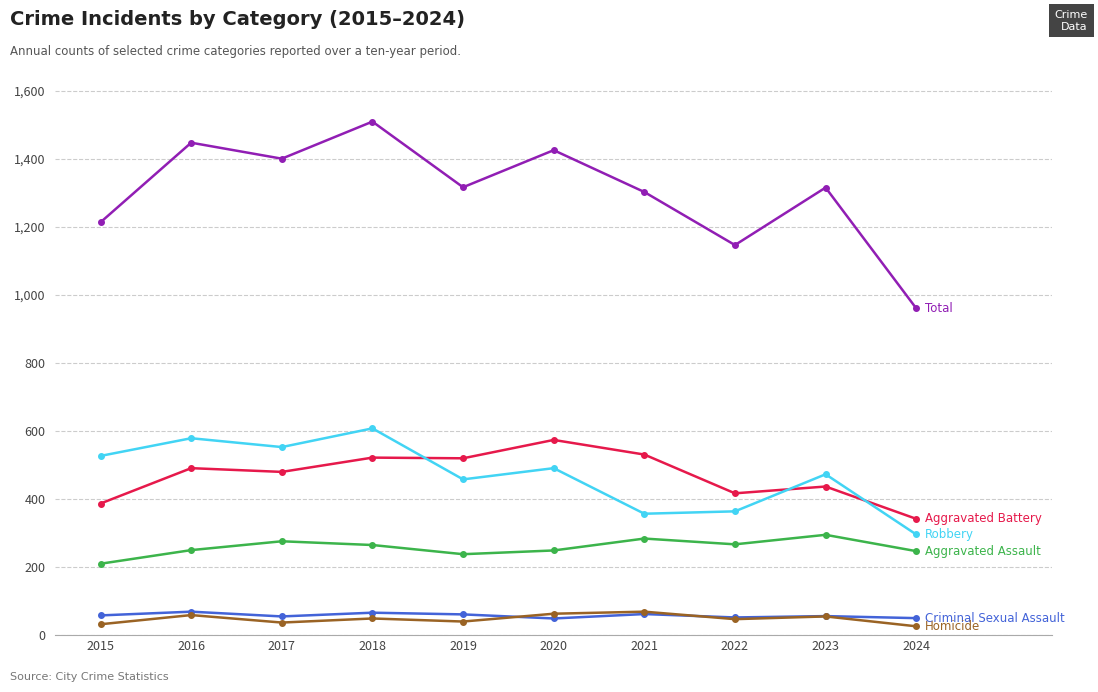

Which label corresponds to the largest value in the chart?

2018